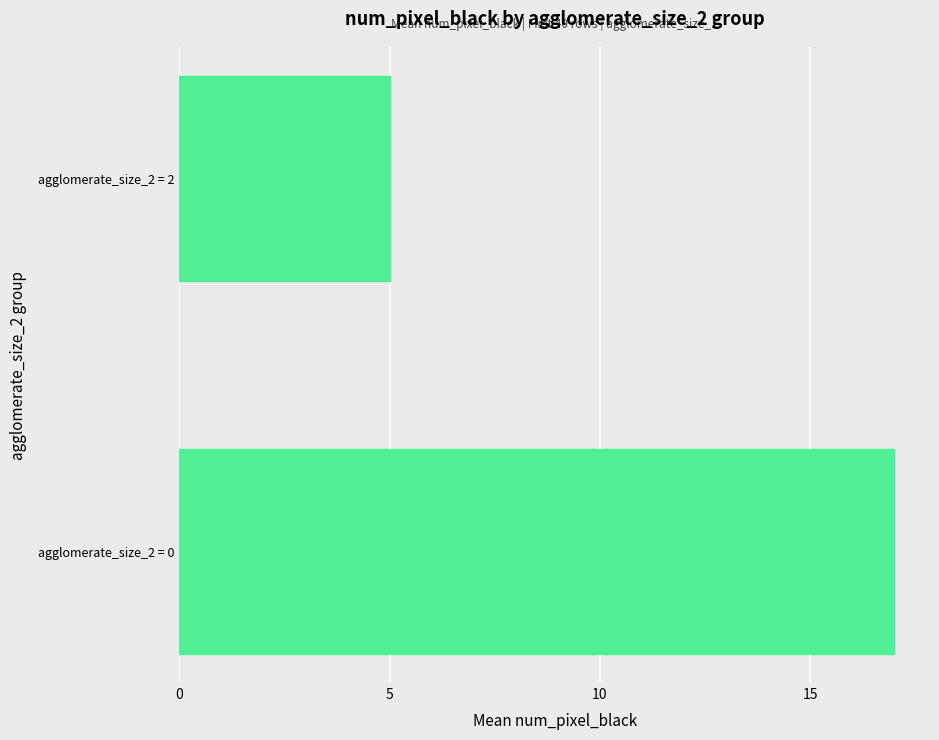

Reading bottom to top, transcribe all the data shown in this chart.

agglomerate_size_2 = 0=17	agglomerate_size_2 = 2=5